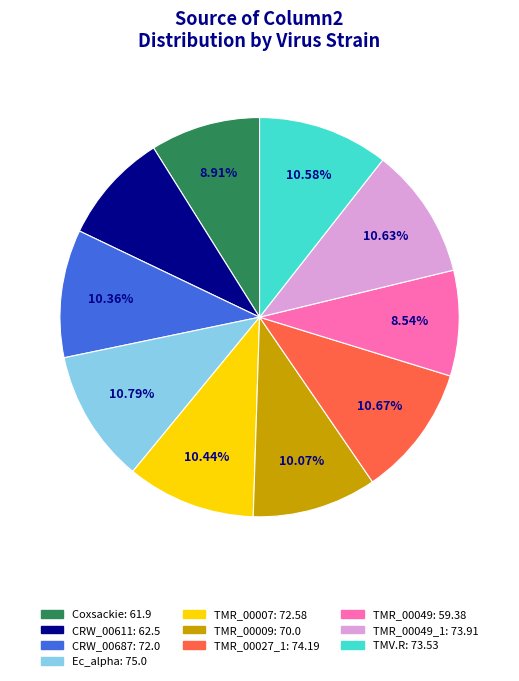

Does any single category account for the majority?

No